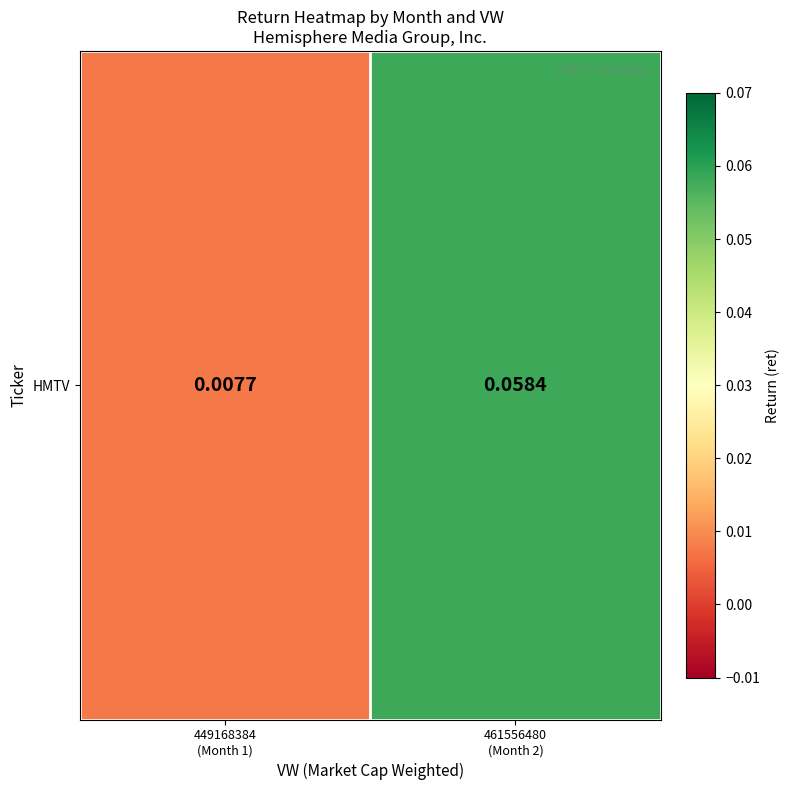

What is the difference between the values at 461556480
(Month 2) and 449168384
(Month 1)?

0.1